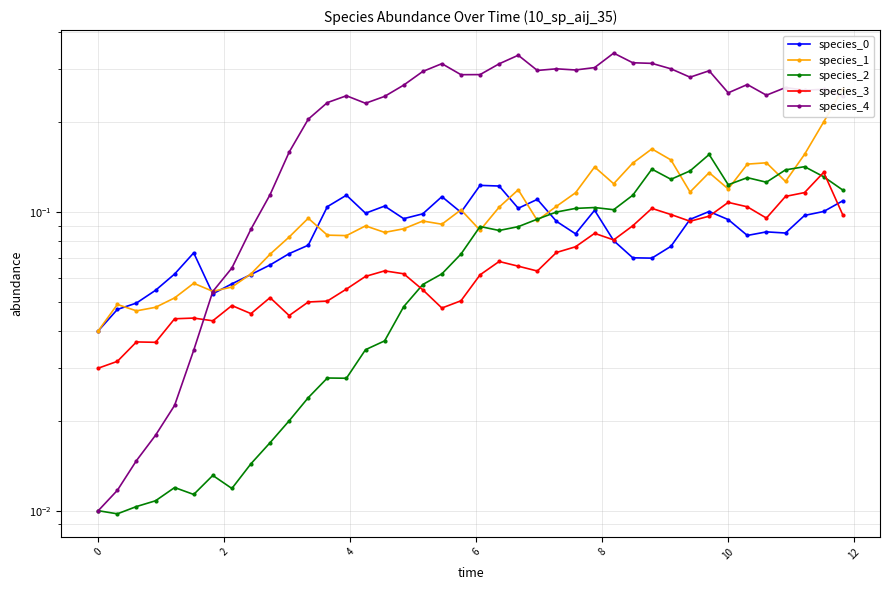

What is the difference between the maximum and minimum values in the species_2 series?

0.1